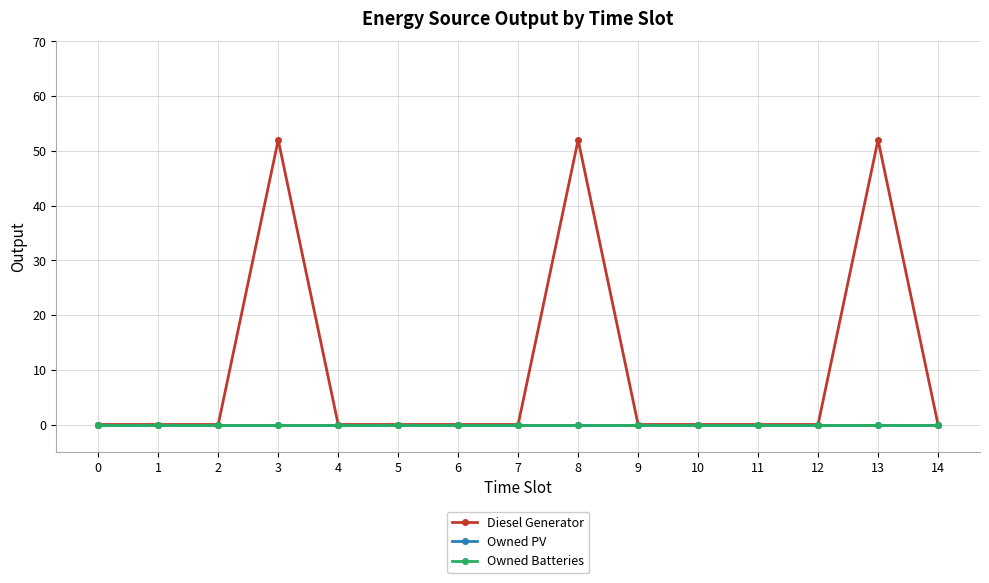

Reading left to right, extract all data points from this chart.

Diesel Generator: 0	0	0	52	0	0	0	0	52	0	0	0	0	52	0
Owned PV: 0	0	0	0	0	0	0	0	0	0	0	0	0	0	0
Owned Batteries: 0	0	0	0	0	0	0	0	0	0	0	0	0	0	0